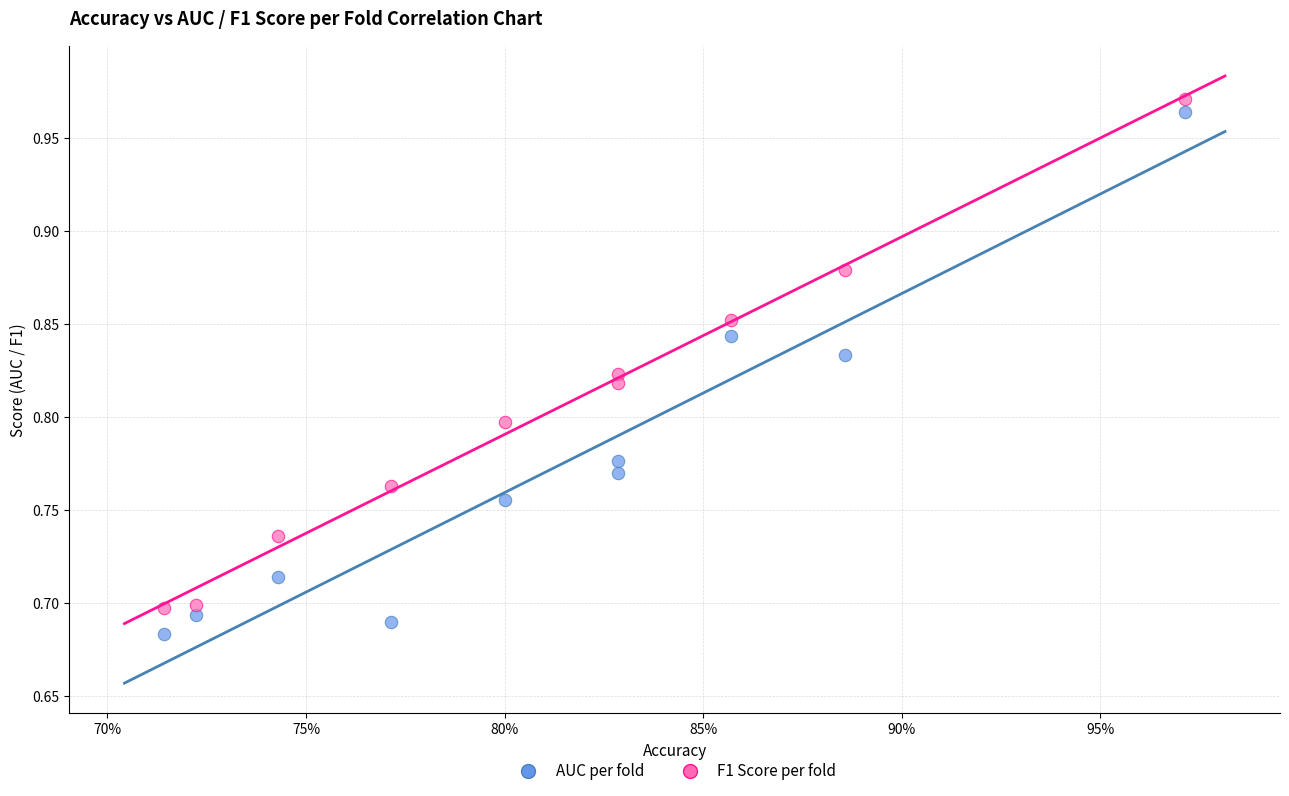

Which series contains the highest Y value?

F1 Score per fold